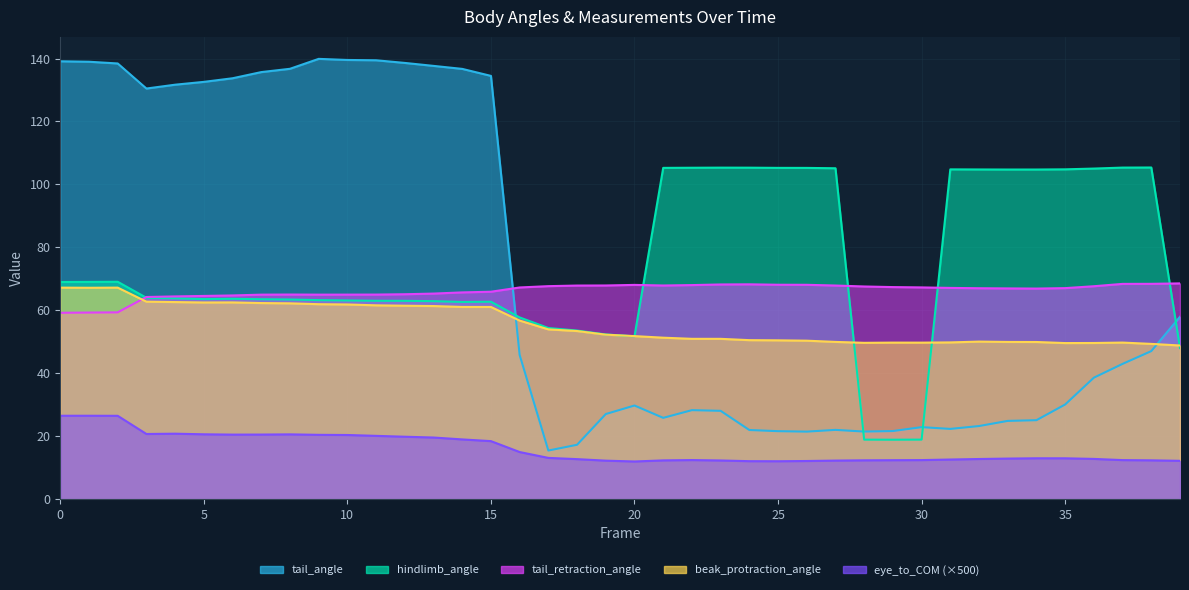

How many intersections are there between hindlimb_angle and tail_angle?

4